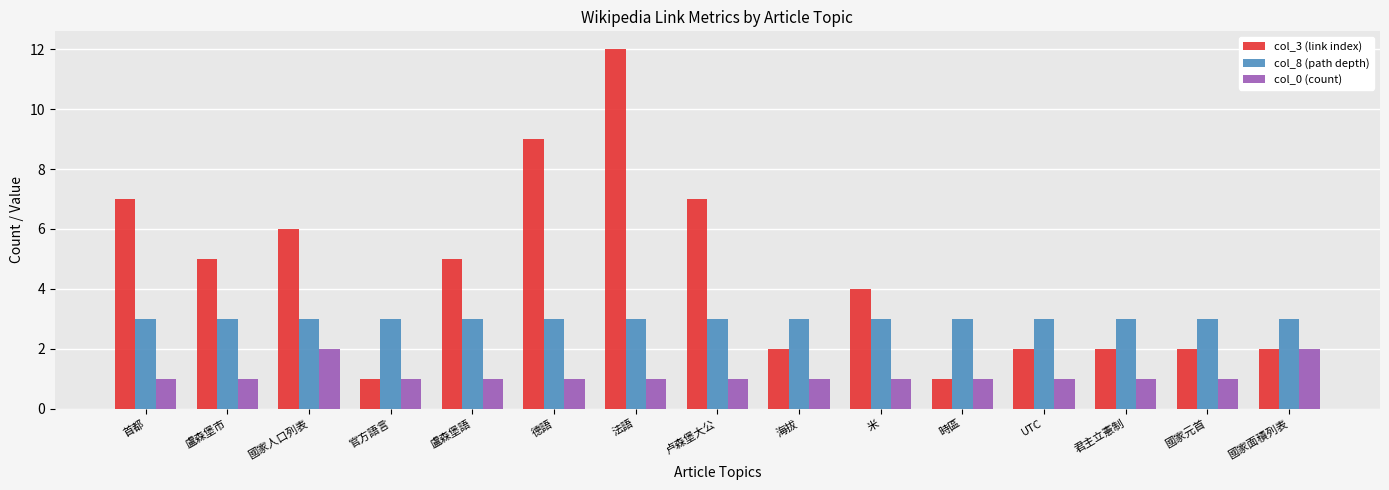

What is the difference between the maximum and second lowest values in the col_0 (count) series?

1